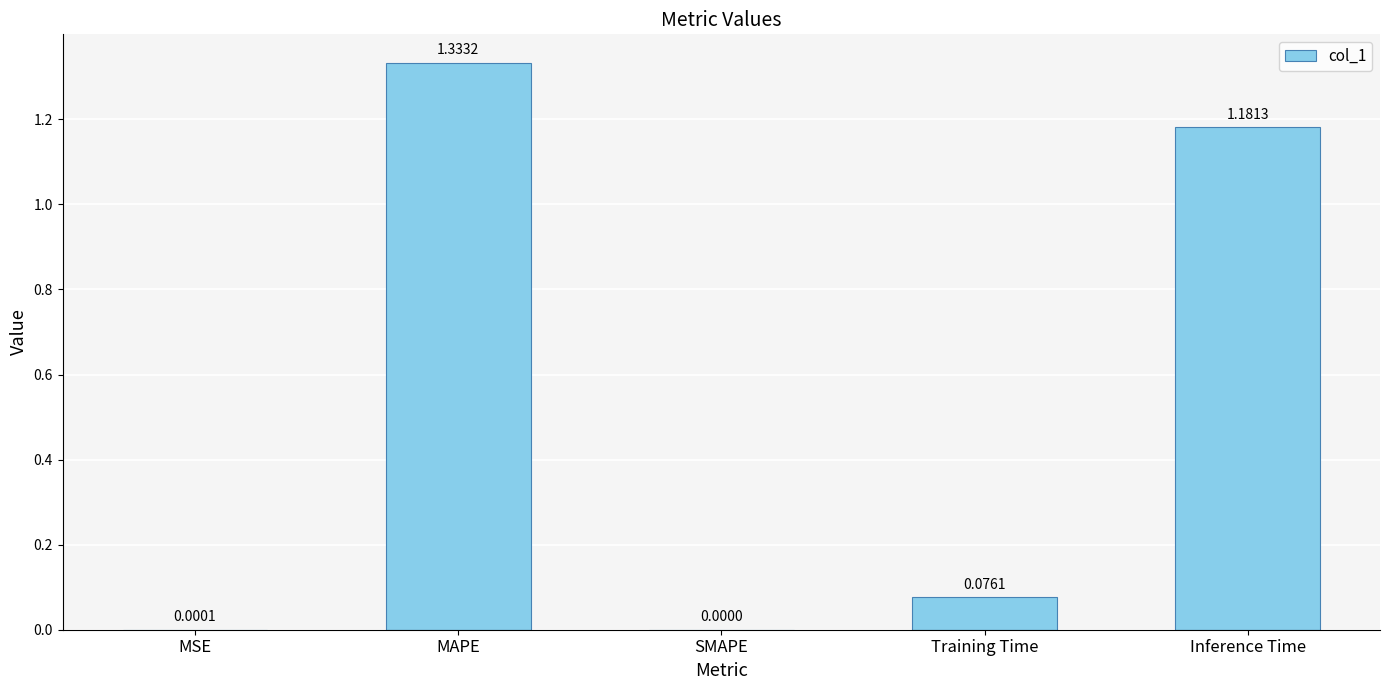

Which label corresponds to the largest value in the chart?

MAPE